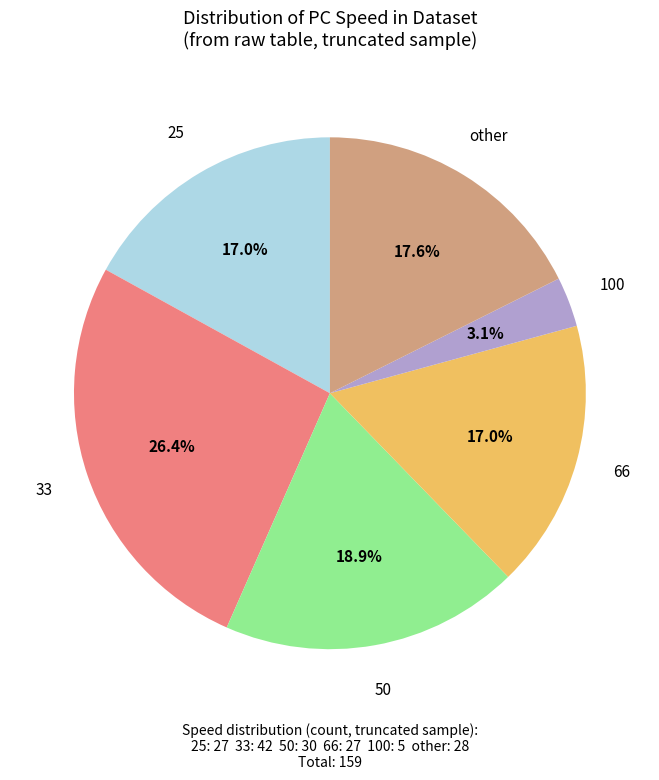

Which has a higher value, 100 or 33?

33